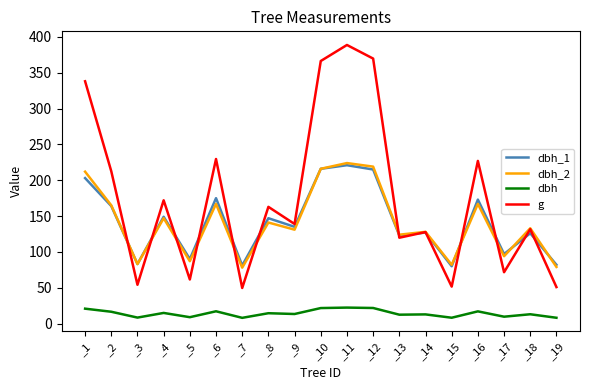

The dbh series shows 8.1 at _19. True or false?

True